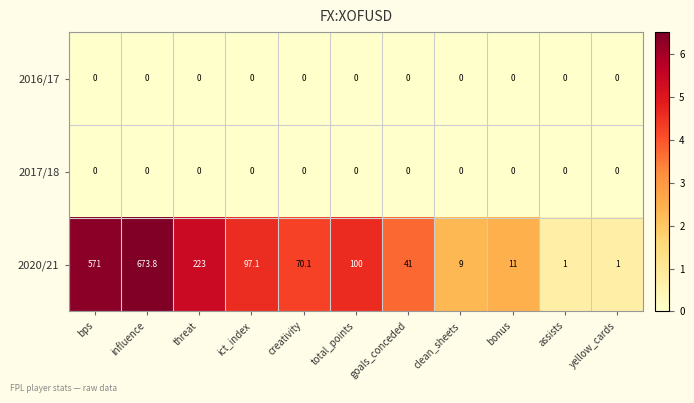

The 2020/21 series shows 18.5 at bonus. True or false?

False